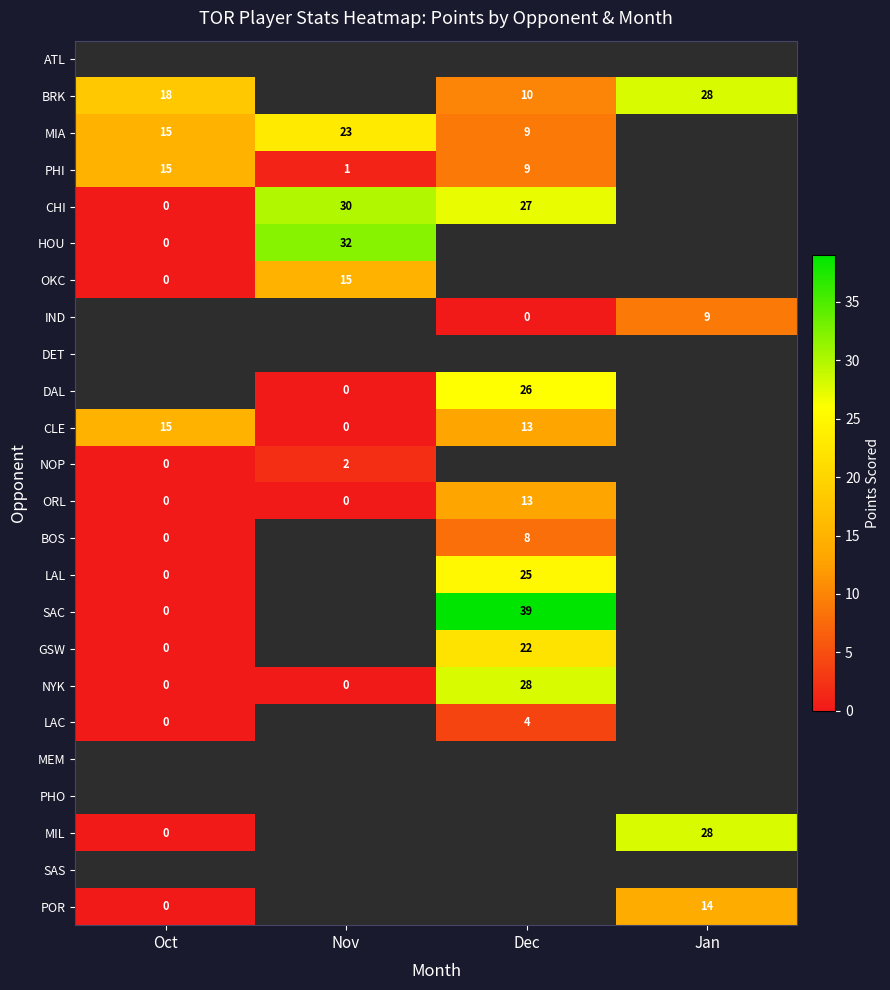

The CHI series shows 30 at Nov. True or false?

True